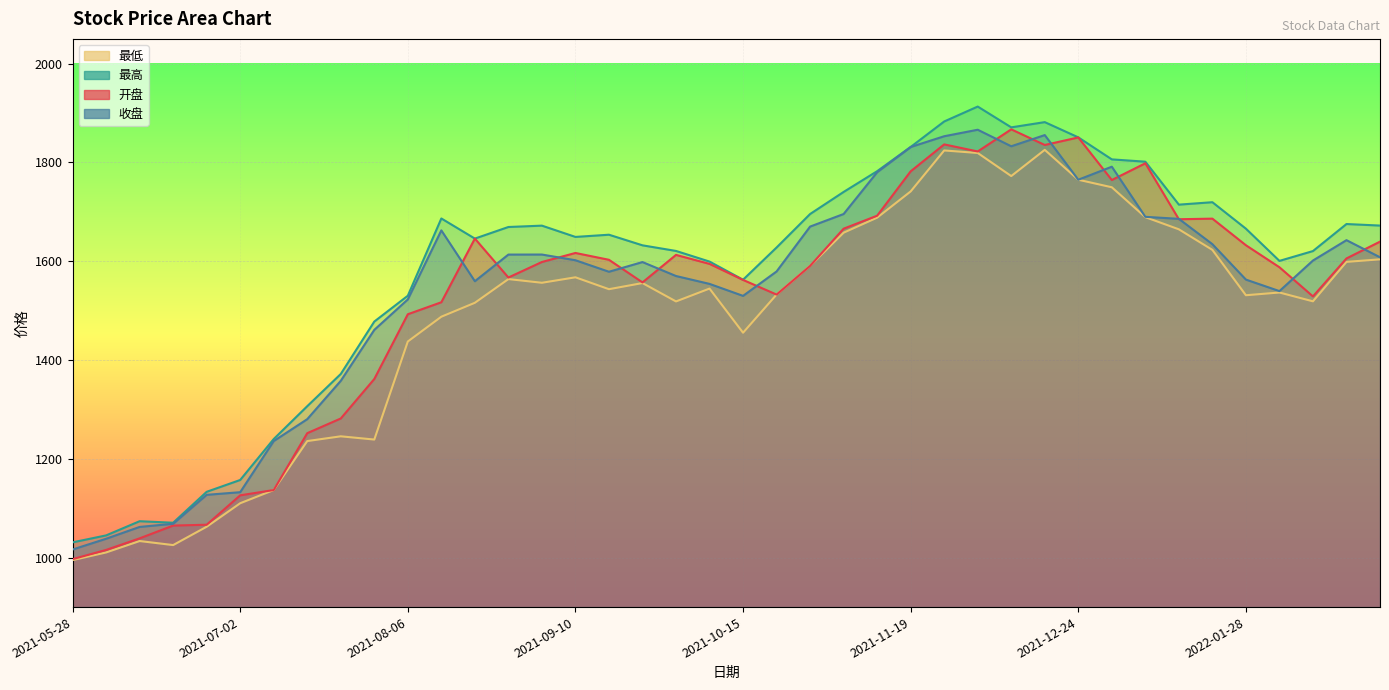

What is the spread (max minus min) of values at 2021-11-12?

94.0